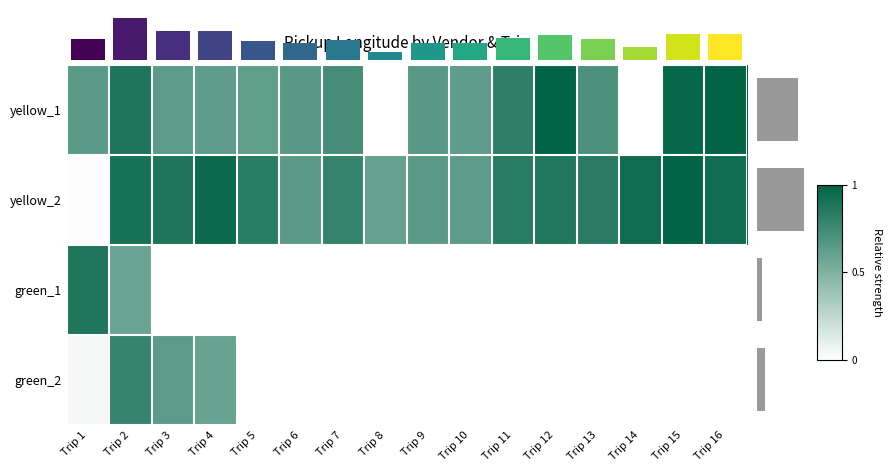

Count the number of data series in this chart.

4